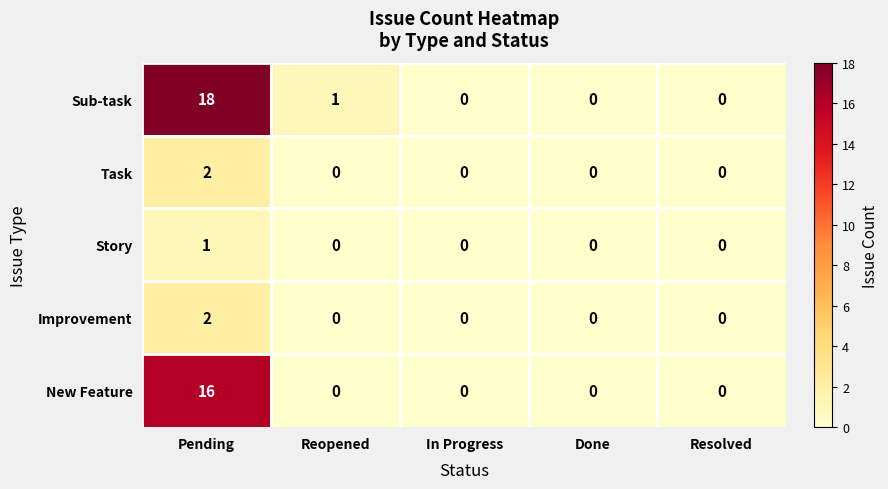

Which series has the largest total across all categories?

Sub-task